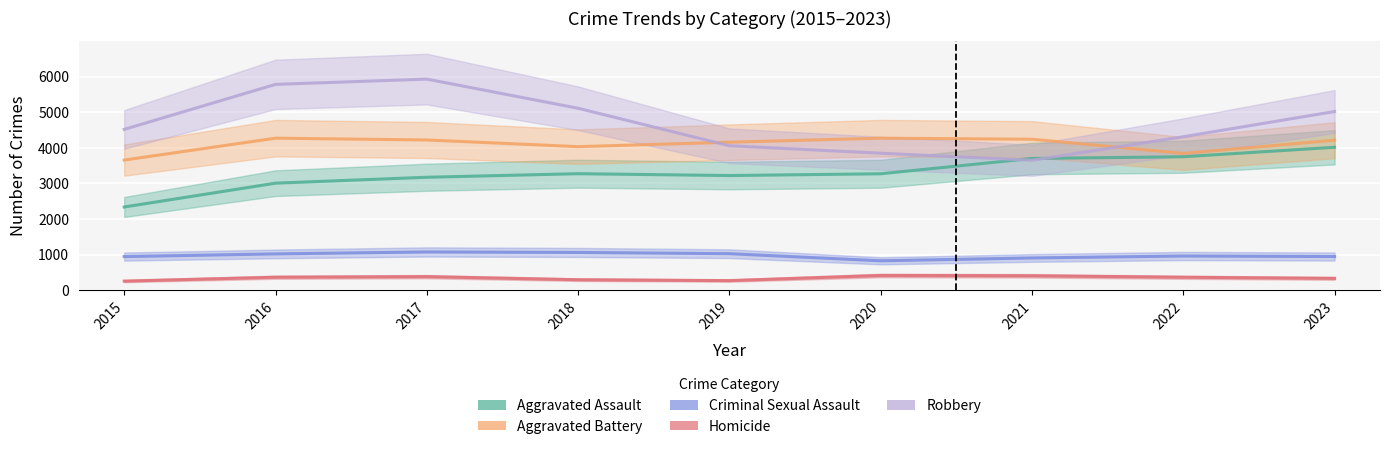

What is the sum of the Robbery values at 2019 and 2021?

7713